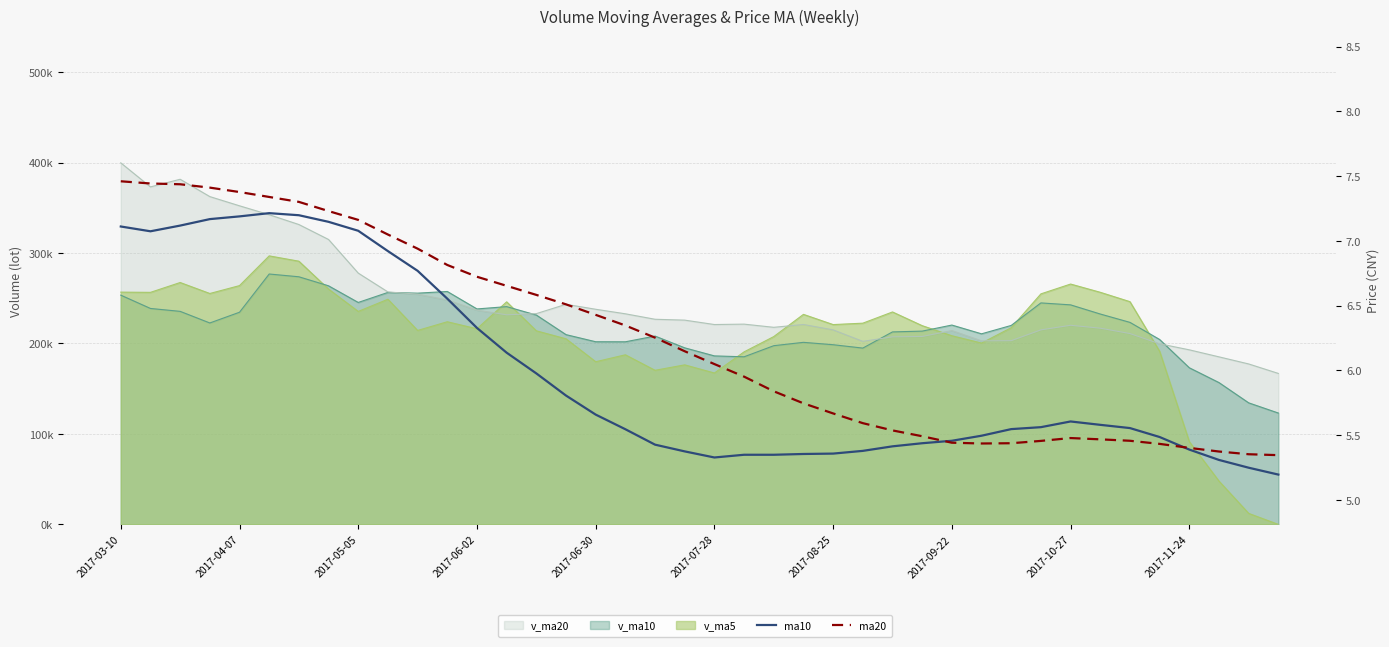

What is the difference between the second highest and minimum values in the ma20 series?

2.1